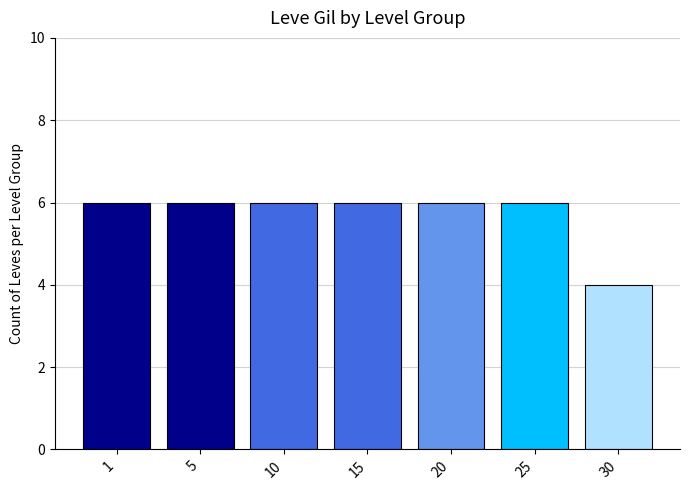

What is the average value?

6